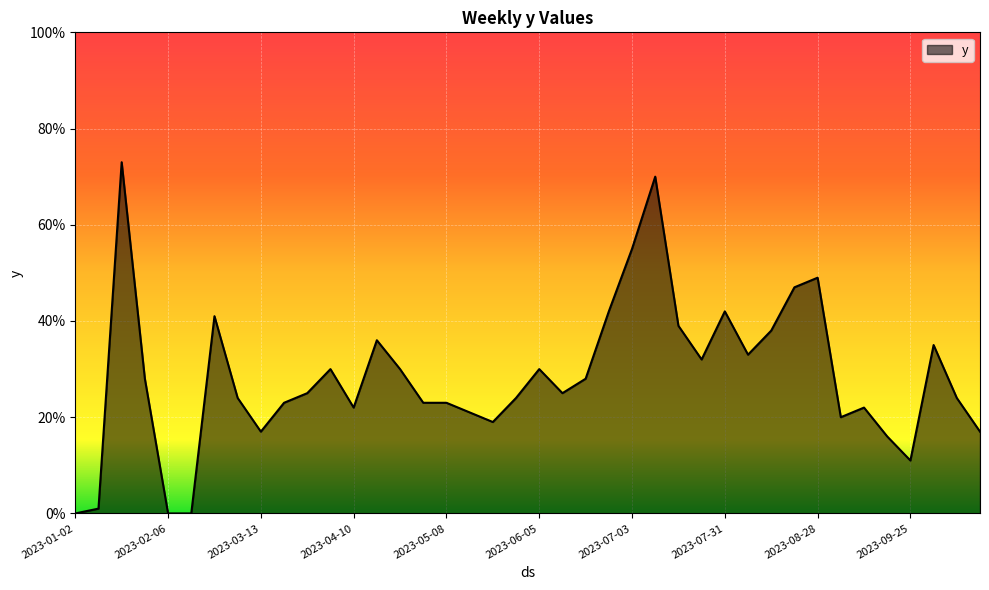

What is the difference between the maximum and minimum values?

73